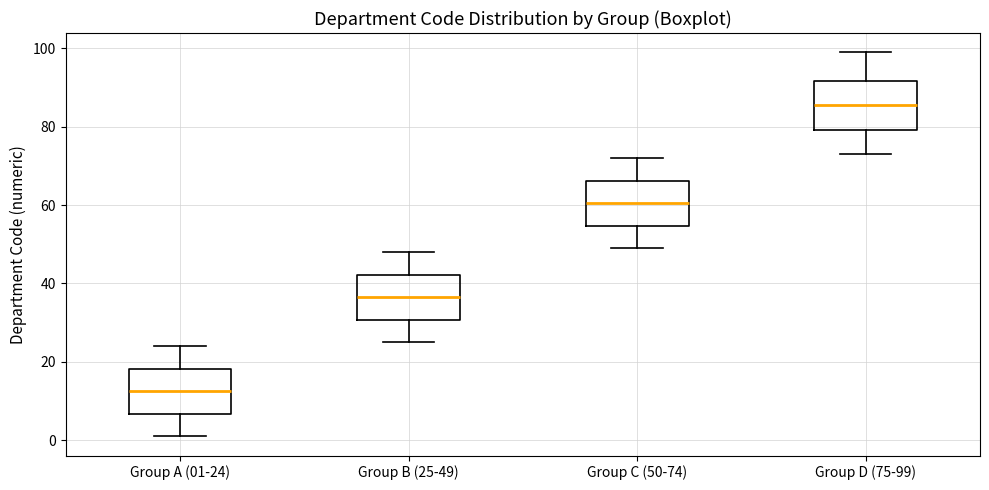

Which box's median line is the highest?

Group D (75-99)